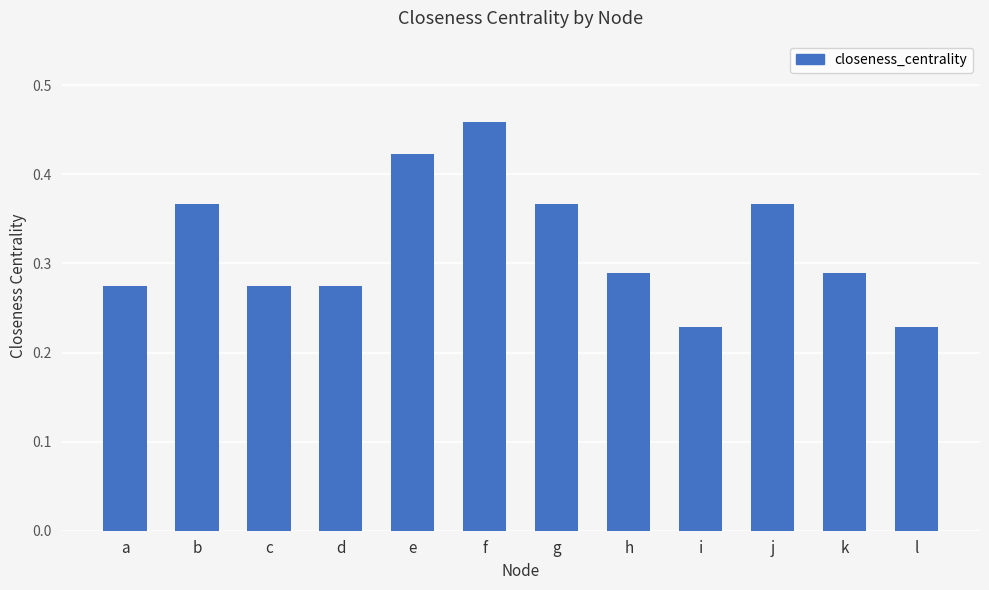

Between i and b, which is larger?

b